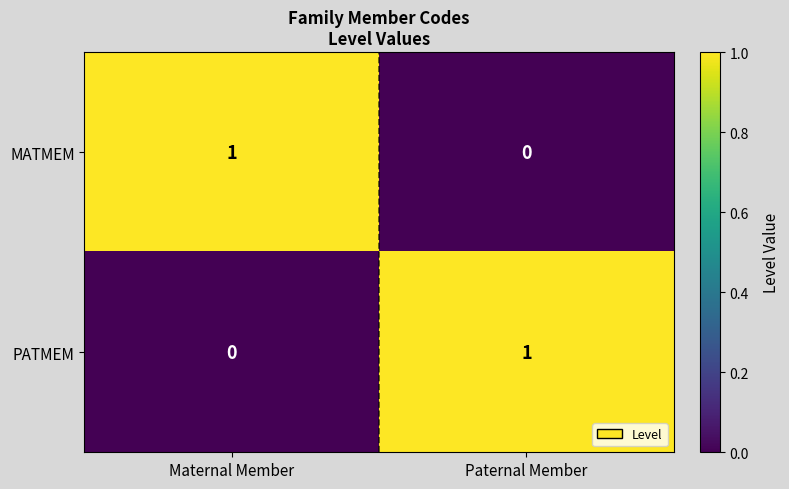

Rank the series at Paternal Member from lowest to highest value.

MATMEM, PATMEM